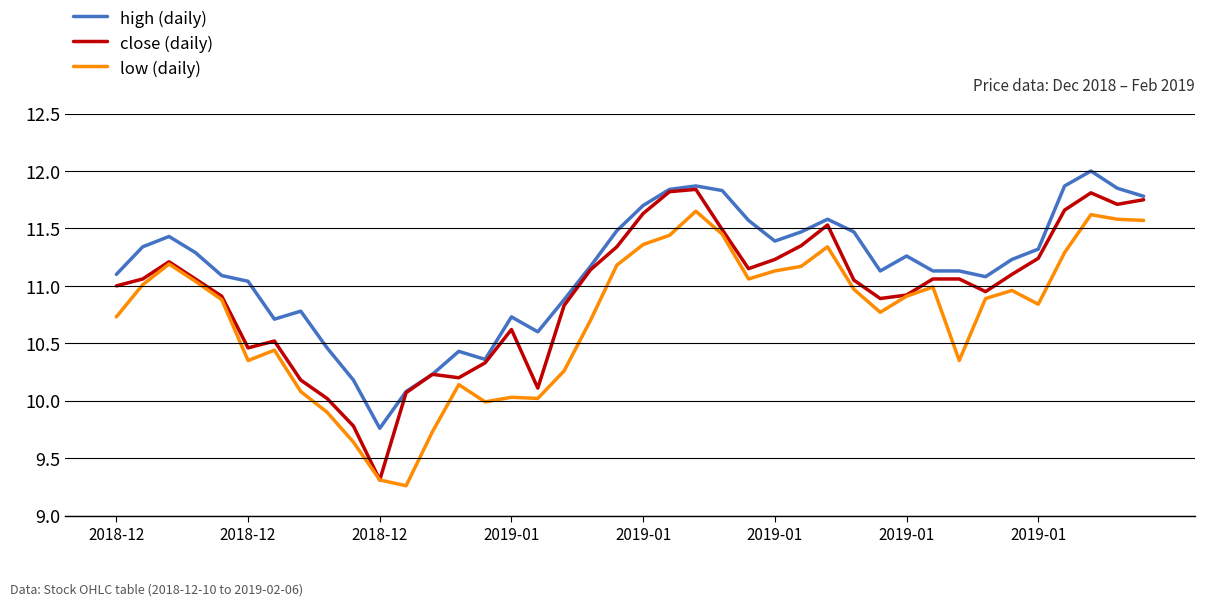

True or false: high (daily) and low (daily) intersect in this chart.

False